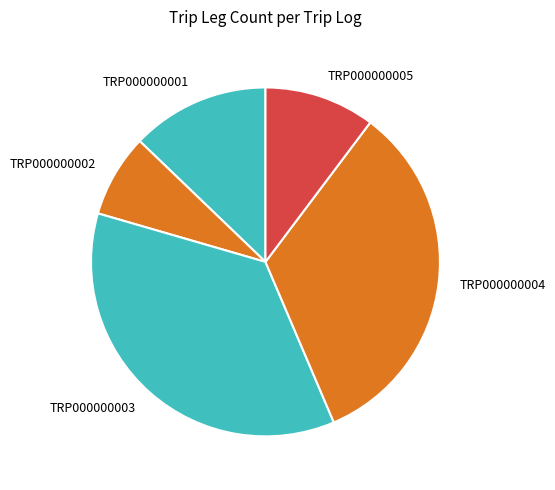

Which has a higher value, TRP000000003 or TRP000000002?

TRP000000003